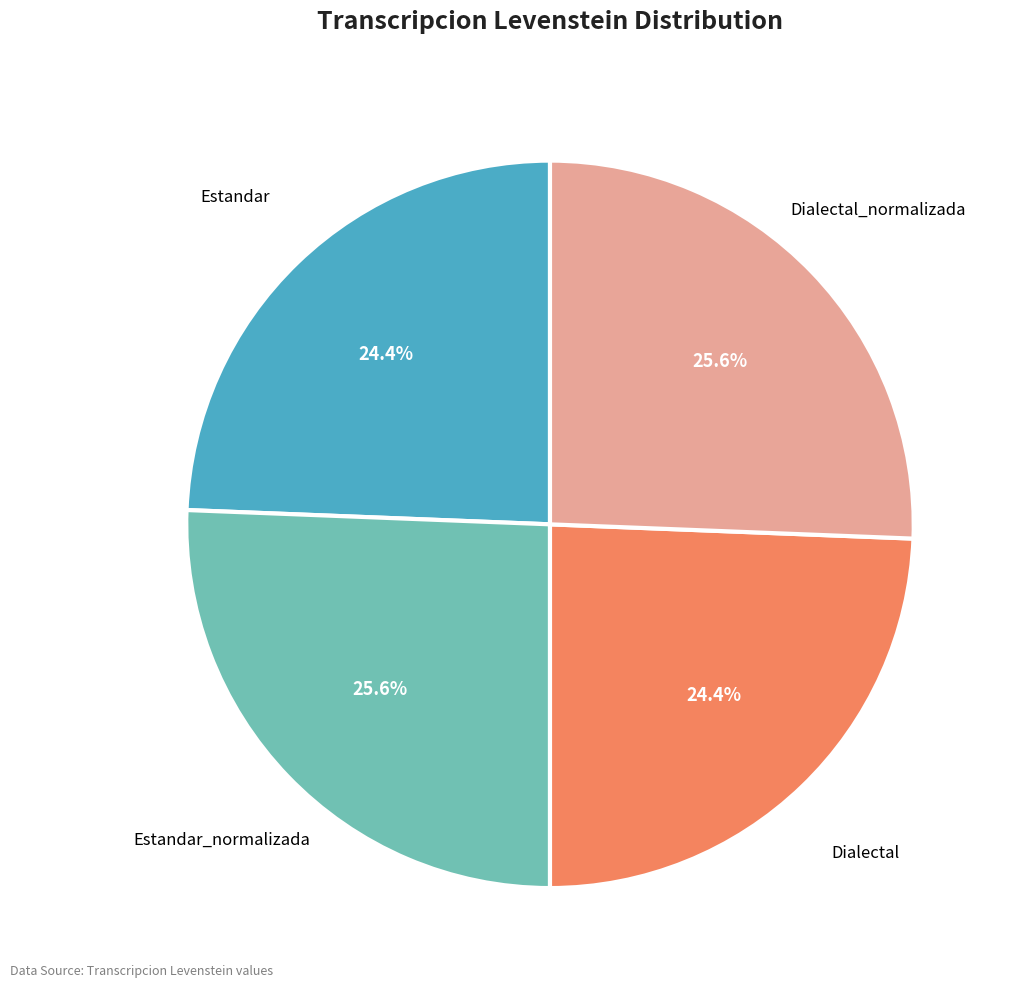

Does any single category account for the majority?

No